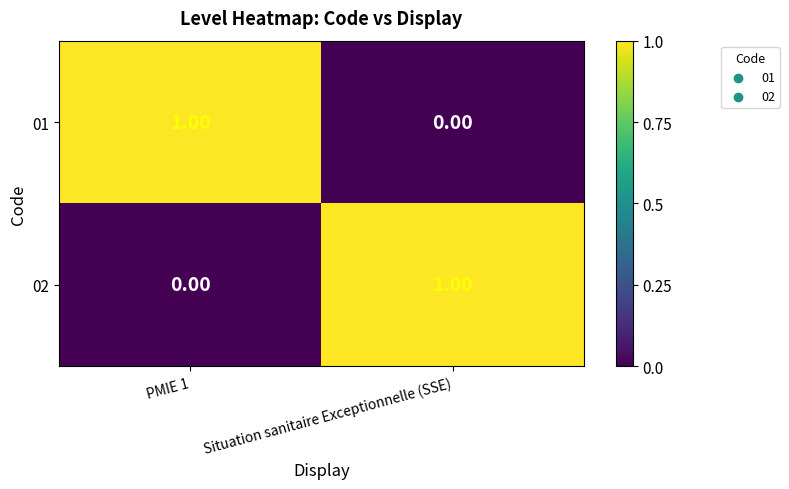

At which label does 02 reach its peak?

Situation sanitaire Exceptionnelle (SSE)